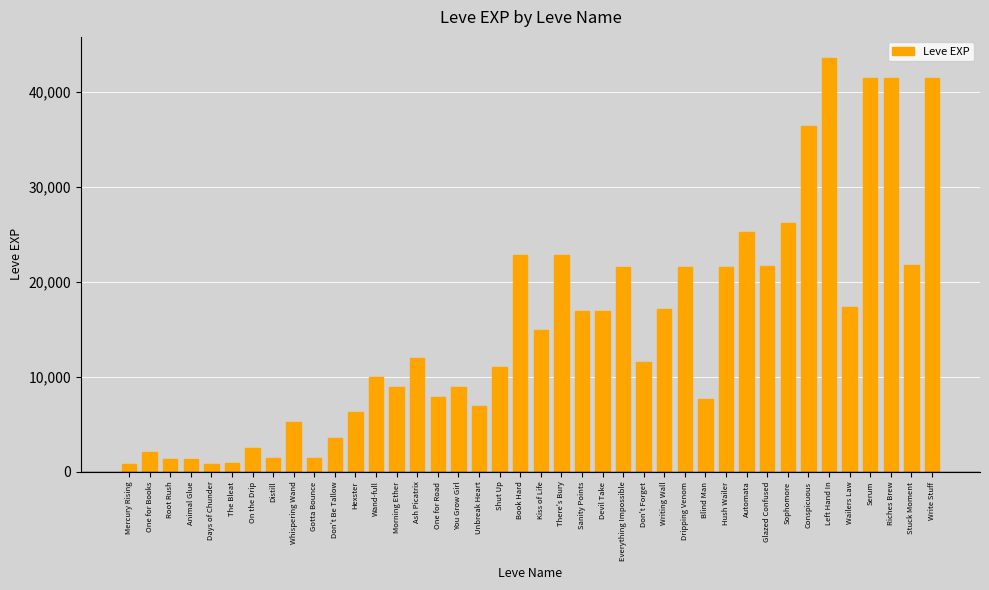

What is the ratio of the value at You Grow Girl to the value at Ash Picatrix?

0.7